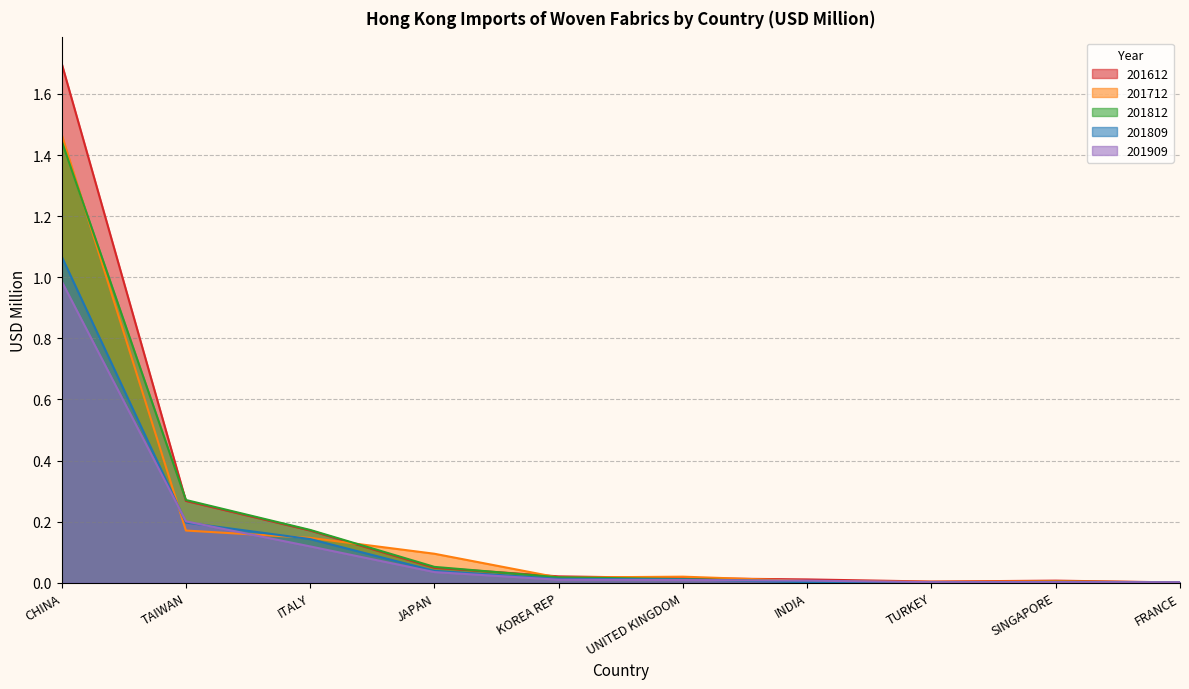

The value of 201809 at ITALY is 0.1. True or false?

True